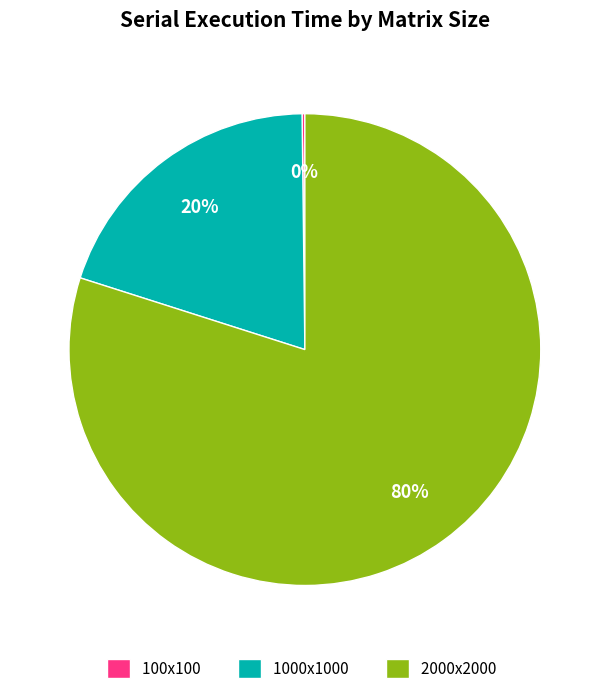

To the nearest percent, what is the combined percentage of 2000x2000 and 1000x1000?

100%